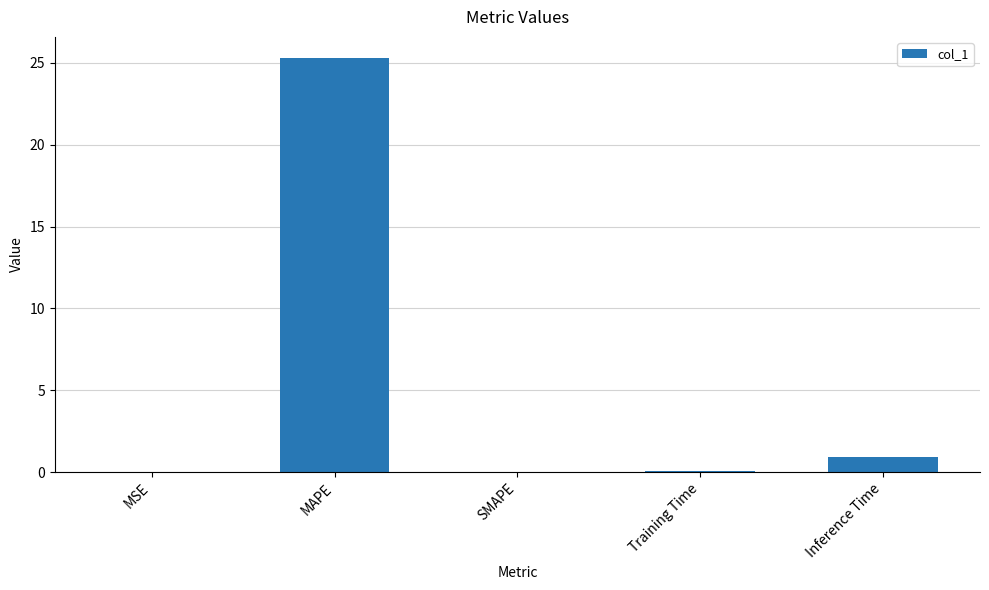

The value at SMAPE is -7.7. True or false?

False